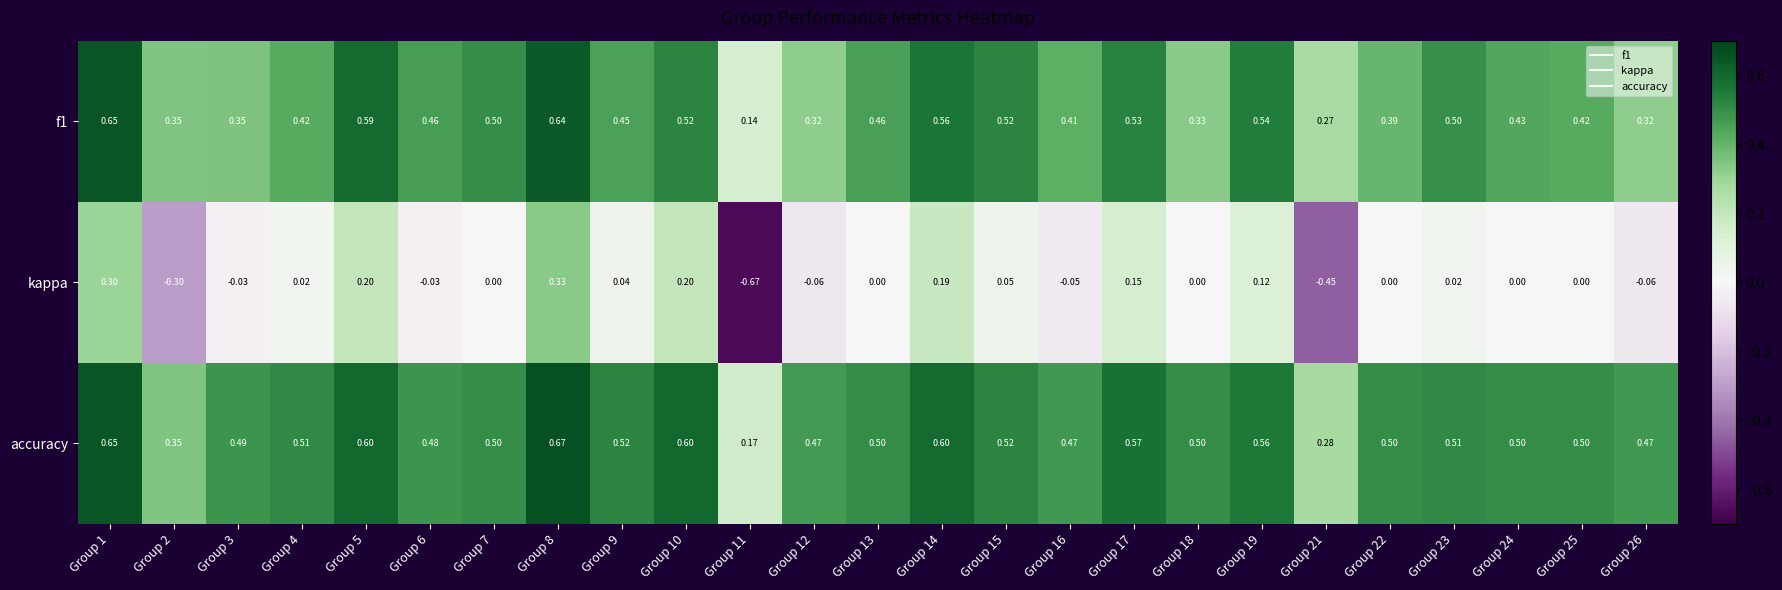

Rank the series at Group 18 from lowest to highest value.

kappa, f1, accuracy